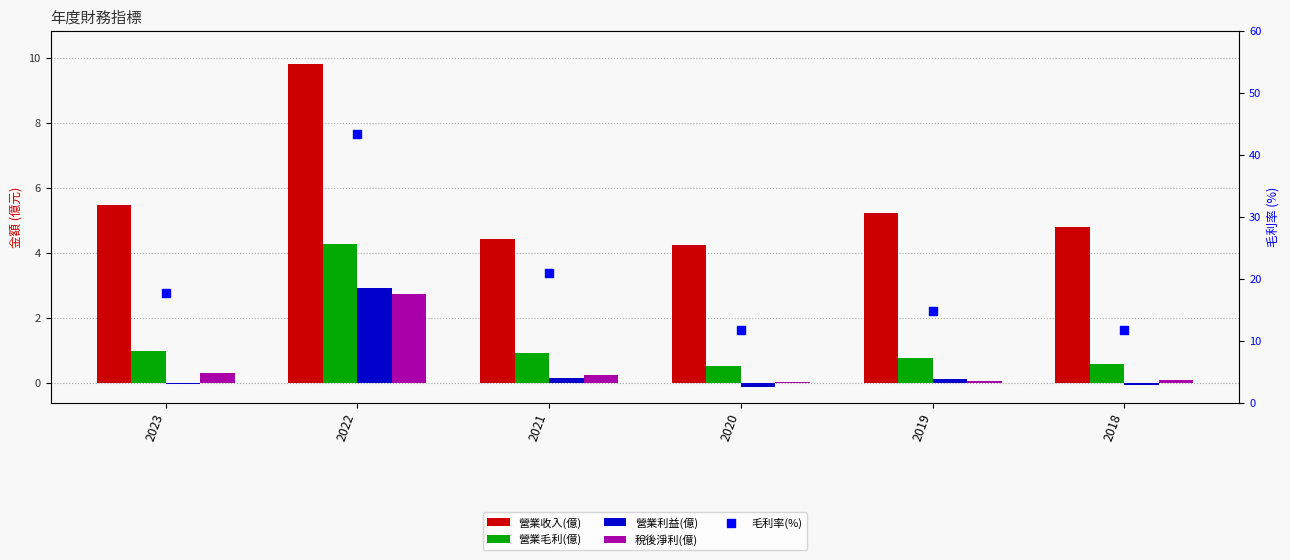

Which series has the largest Y range (max minus min)?

毛利率(%)